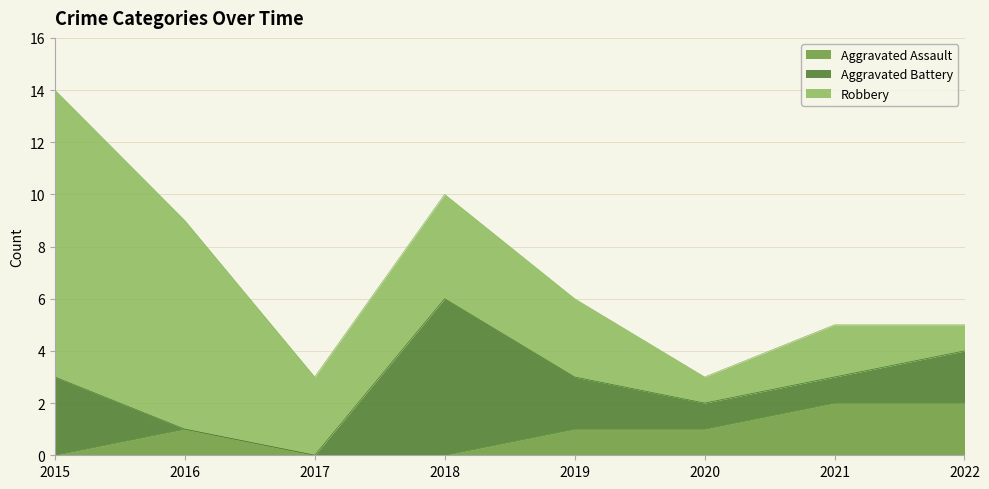

Does the chart have visible grid lines?

Yes